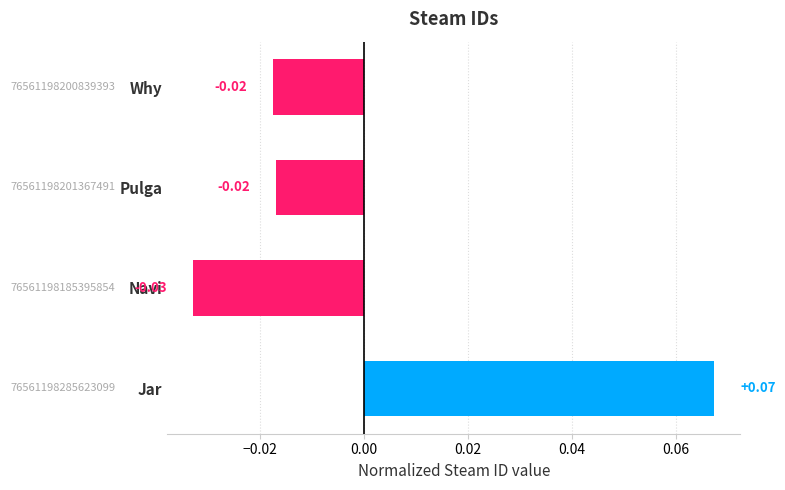

Which category has the lowest value across all series?

Navi